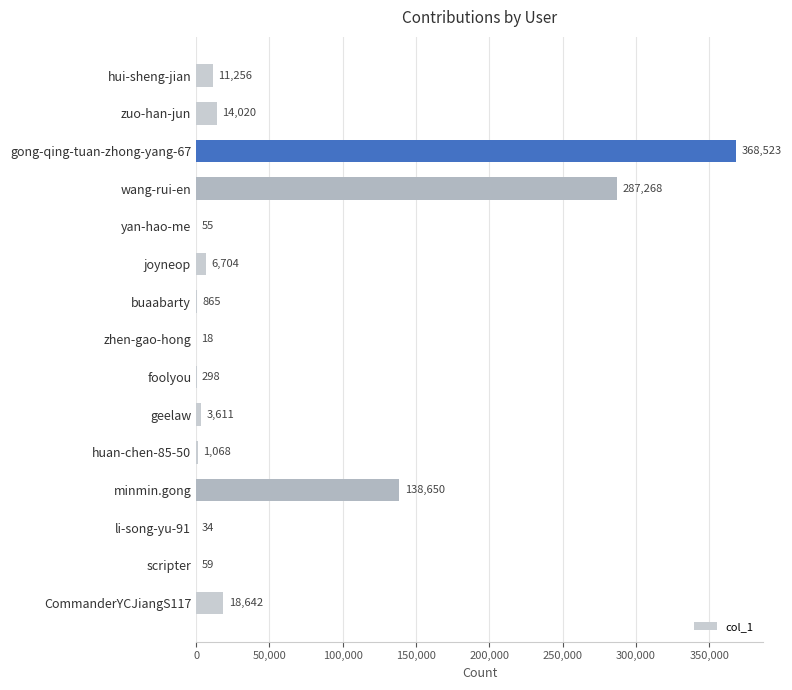

Reading top to bottom, list all the values displayed in this chart.

hui-sheng-jian=11256	zuo-han-jun=14020	gong-qing-tuan-zhong-yang-67=368523	wang-rui-en=287268	yan-hao-me=55	joyneop=6704	buaabarty=865	zhen-gao-hong=18	foolyou=298	geelaw=3611	huan-chen-85-50=1068	minmin.gong=138650	li-song-yu-91=34	scripter=59	CommanderYCJiangS117=18642